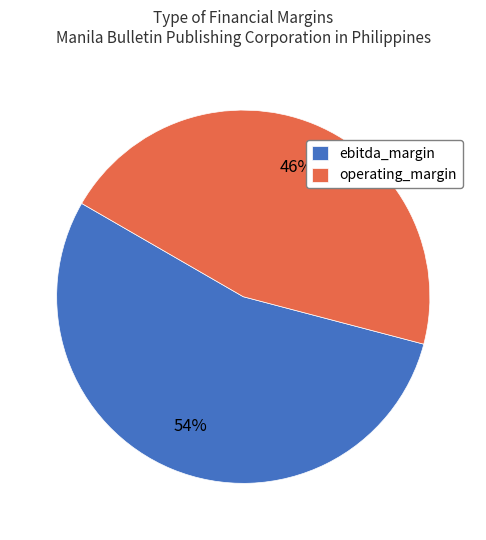

Rank the categories by value from highest to lowest.

ebitda_margin, operating_margin